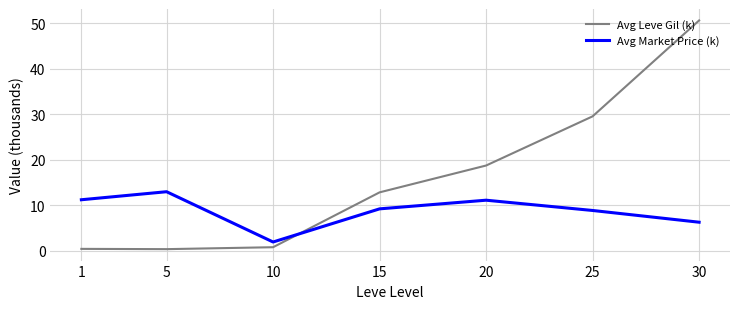

Is the value of Avg Leve Gil (k) at 20 greater than the value of Avg Market Price (k) at 20?

Yes